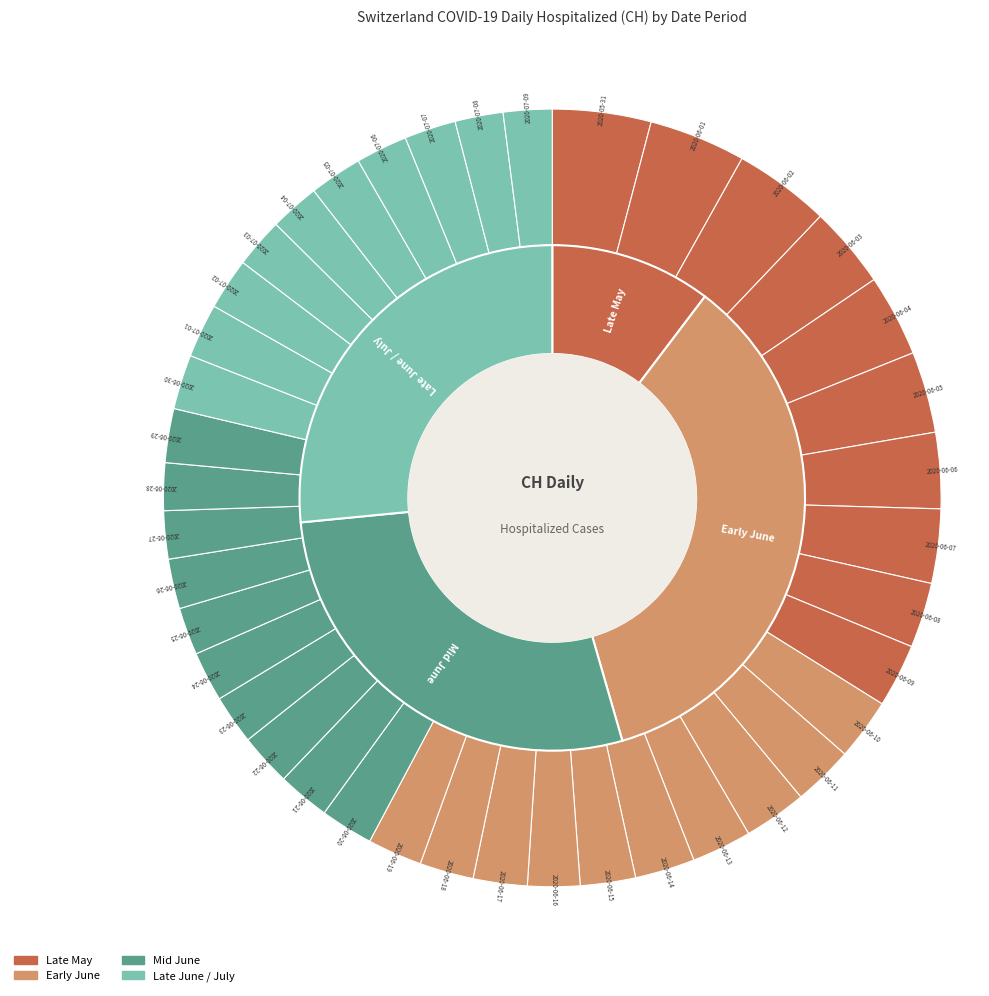

Is it true that 2020-06-13 is 1% of the pie?

False